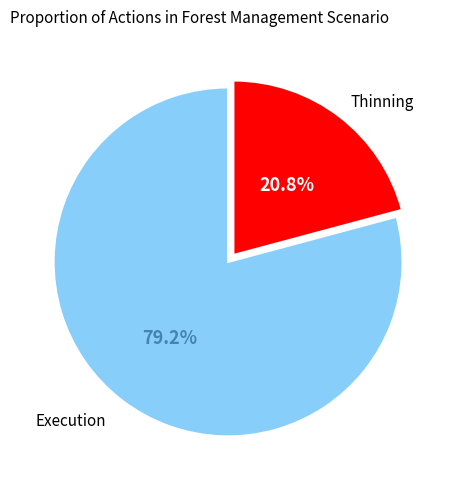

Is there a majority slice in this chart?

Yes